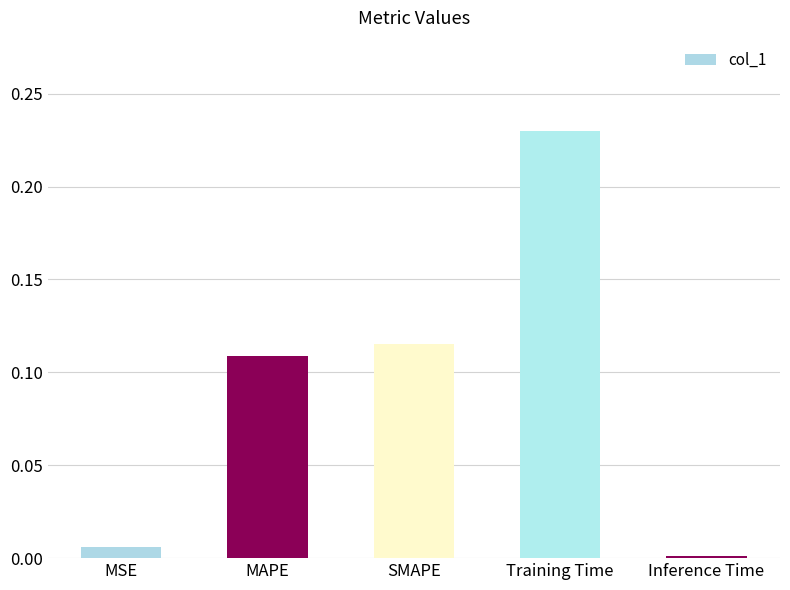

What position from the left is MAPE?

2